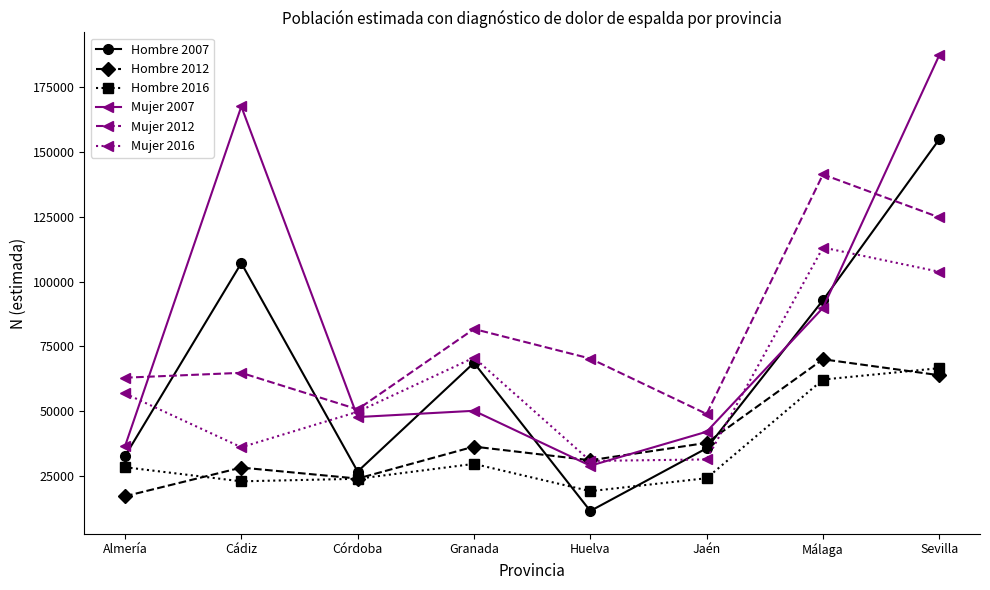

How many lines are shown in the chart?

6